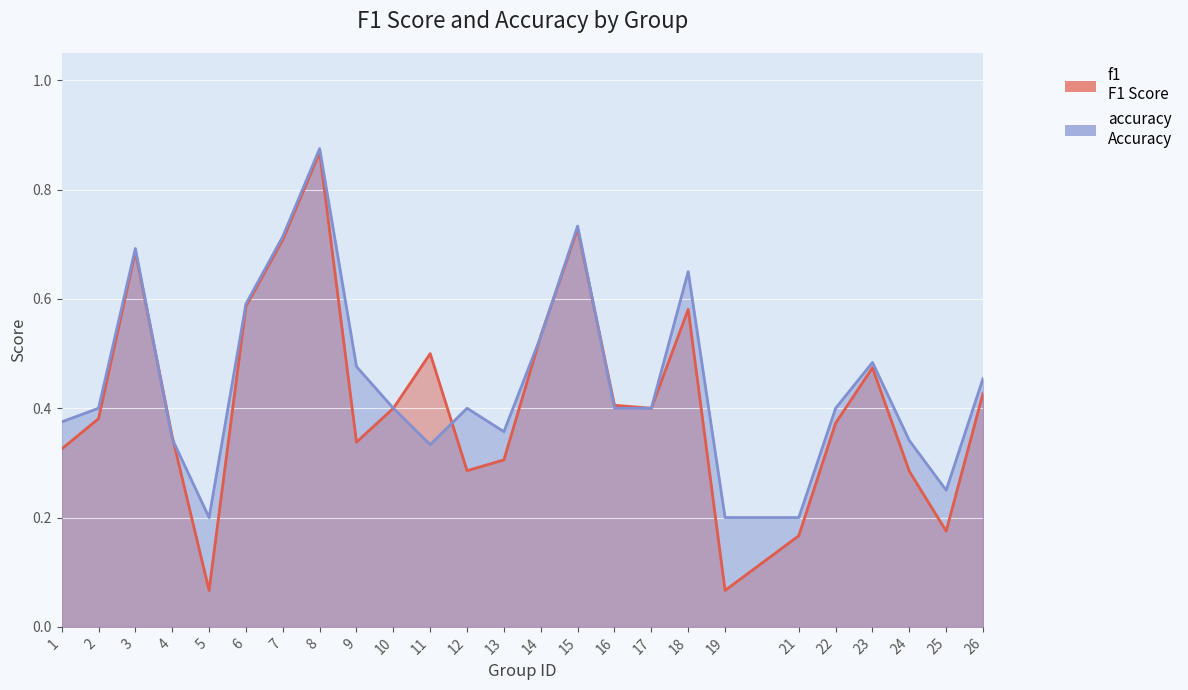

Reading left to right, list all the values displayed in this chart.

f1: 1=0.3	2=0.4	3=0.7	4=0.3	5=0.1	6=0.6	7=0.7	8=0.9	9=0.3	10=0.4	11=0.5	12=0.3	13=0.3	14=0.5	15=0.7	16=0.4	17=0.4	18=0.6	19=0.1	21=0.2	22=0.4	23=0.5	24=0.3	25=0.2	26=0.4
accuracy: 1=0.4	2=0.4	3=0.7	4=0.3	5=0.2	6=0.6	7=0.7	8=0.9	9=0.5	10=0.4	11=0.3	12=0.4	13=0.4	14=0.5	15=0.7	16=0.4	17=0.4	18=0.7	19=0.2	21=0.2	22=0.4	23=0.5	24=0.3	25=0.2	26=0.5